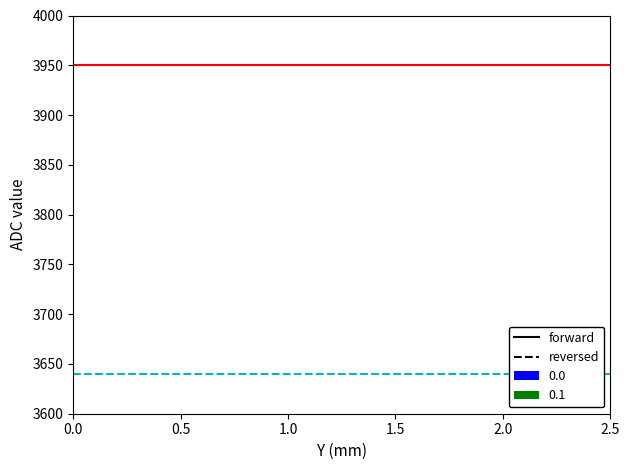

What is the average value of the reversed series?

3640